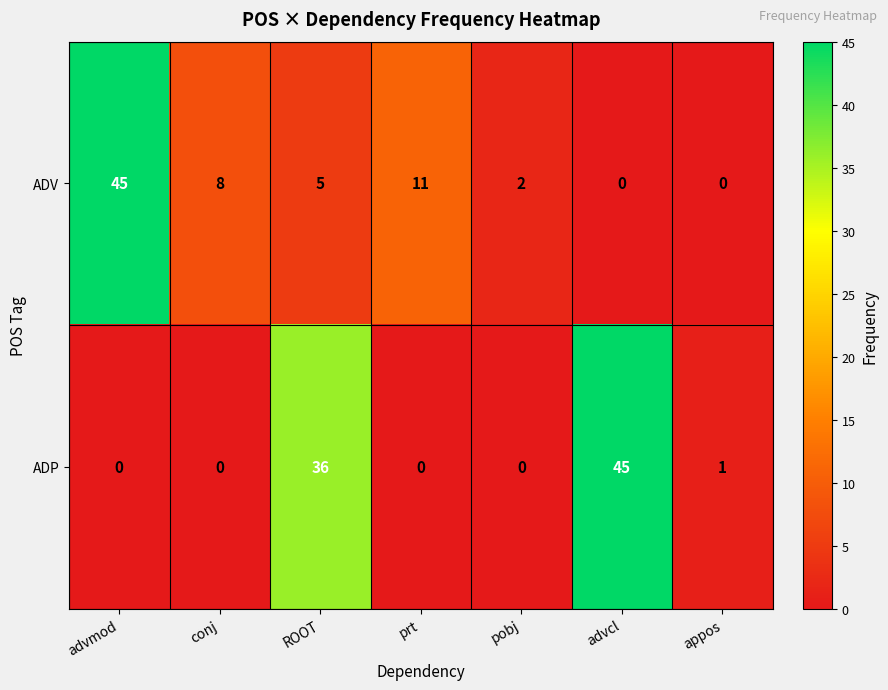

Reading left to right, list all the values displayed in this chart.

ADV: 45	8	5	11	2	0	0
ADP: 0	0	36	0	0	45	1